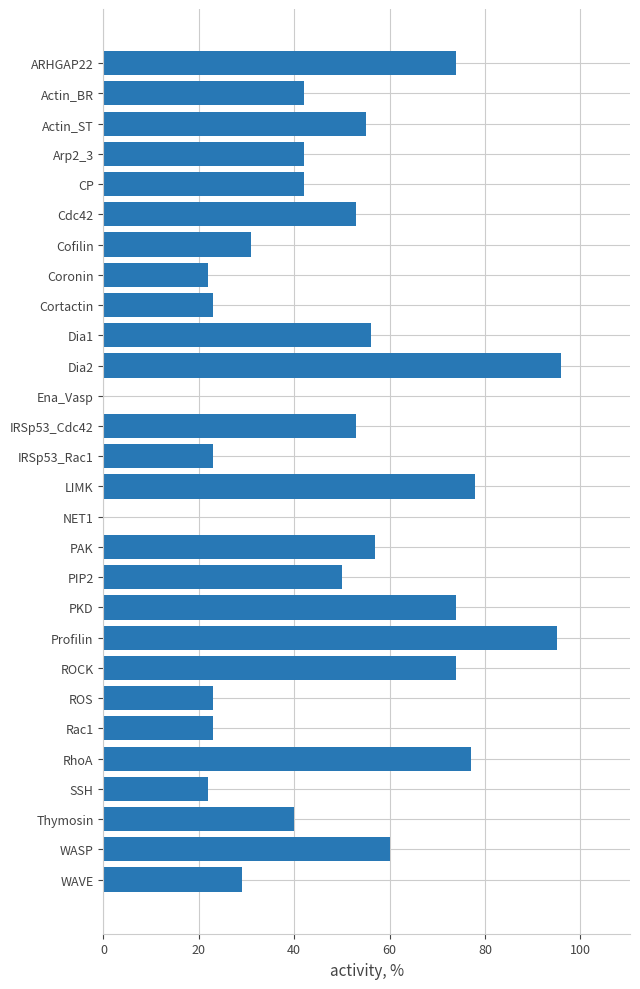

How many data points does each series have?

28